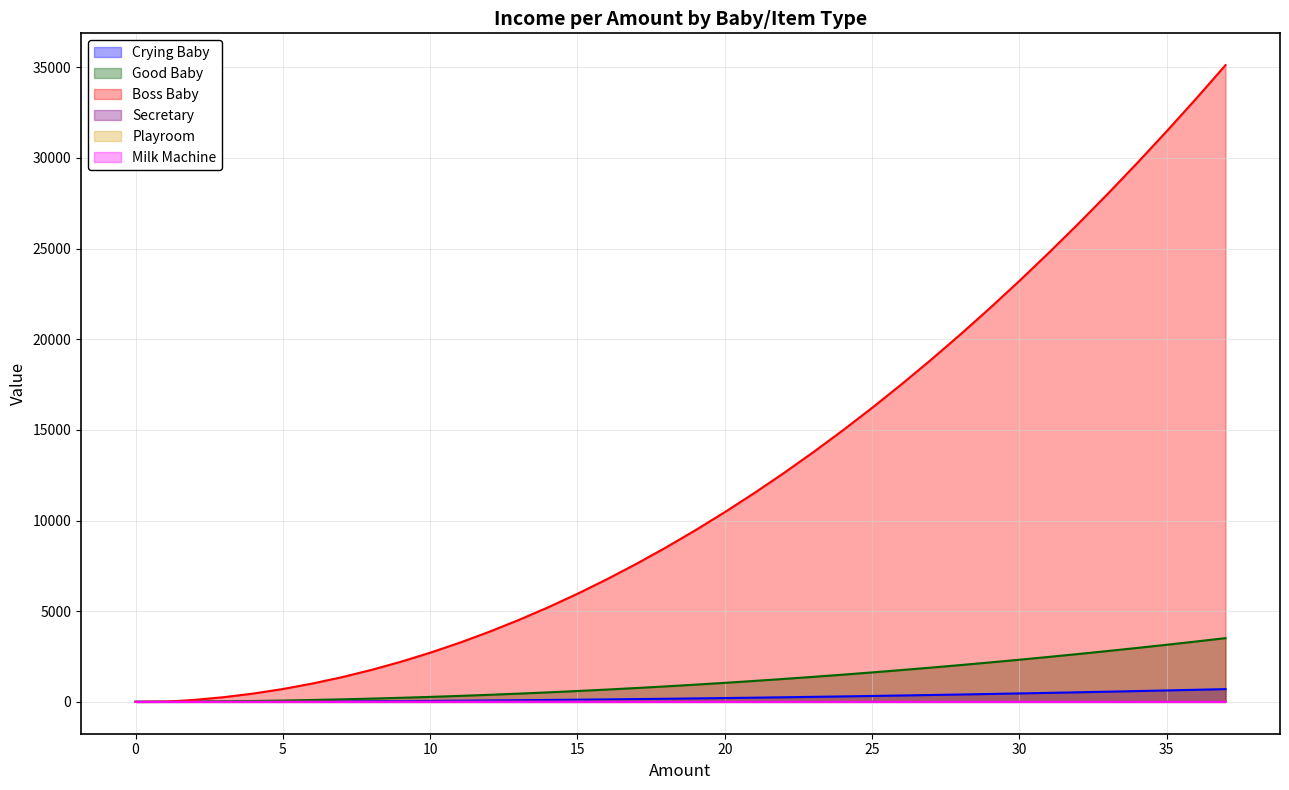

What is the value of the Playroom point at the 18th from the left?

1.5